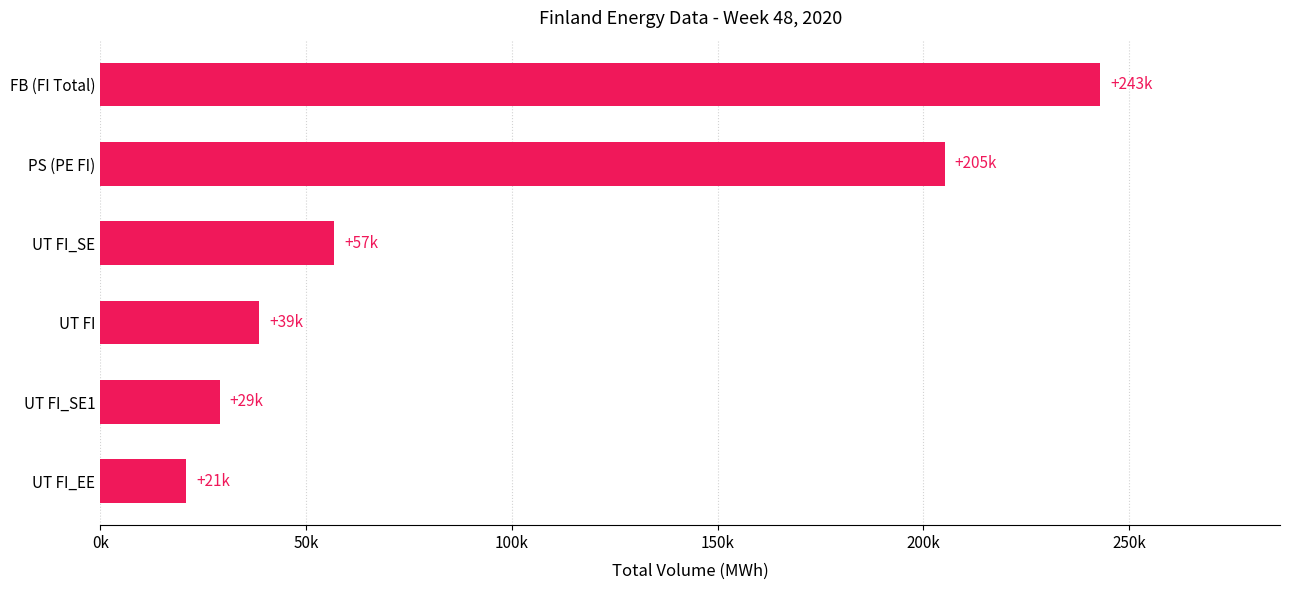

Does the chart contain any negative values?

No